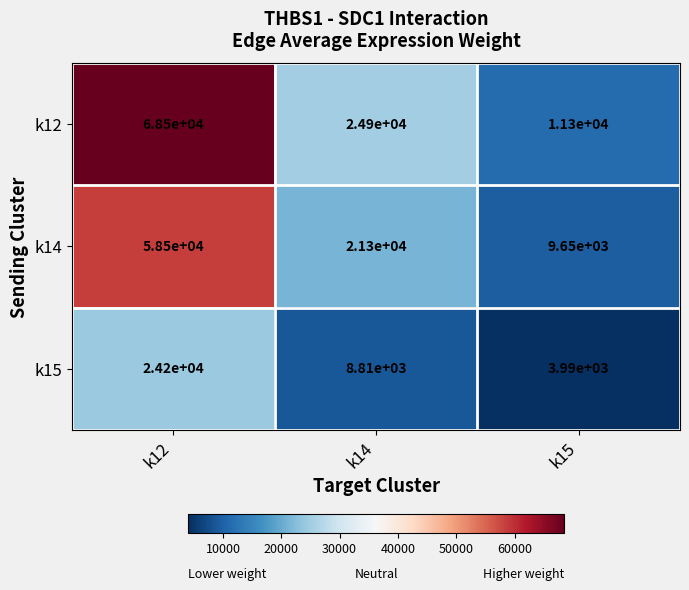

List the series in order of their peak value, highest first.

k12, k14, k15